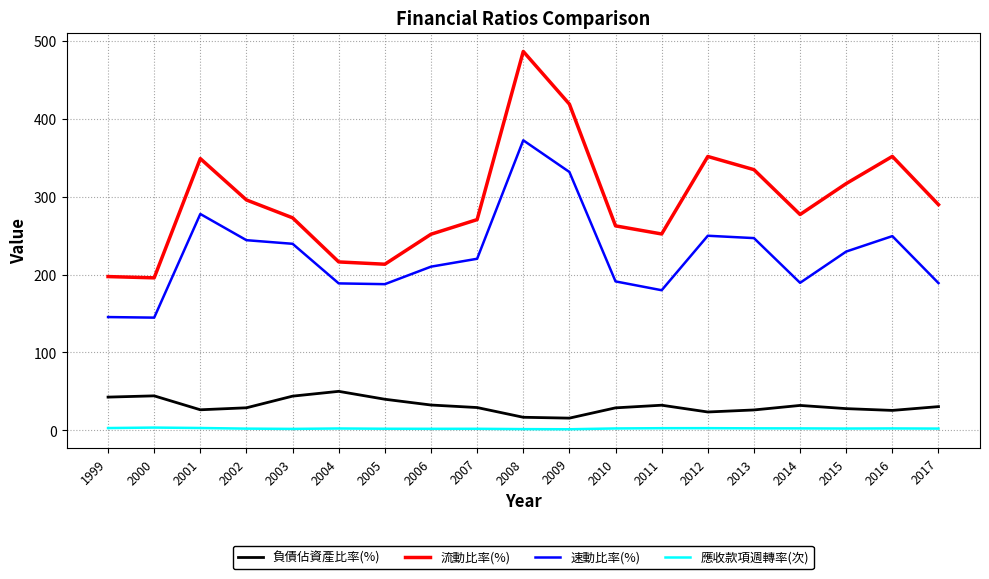

How many values in the 流動比率(%) series are below 276?

9